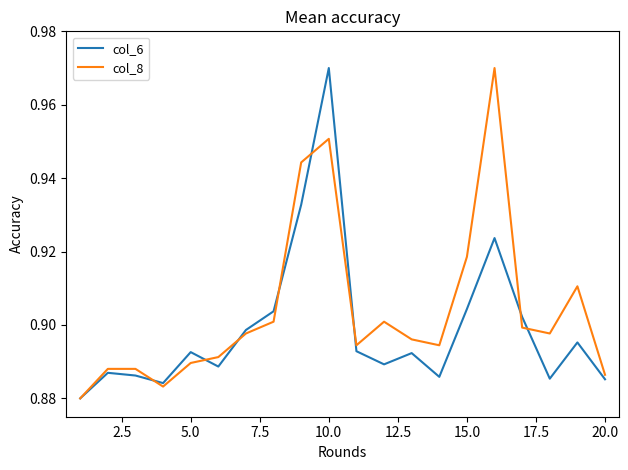

List the series in order of their overall mean, highest first.

col_8, col_6